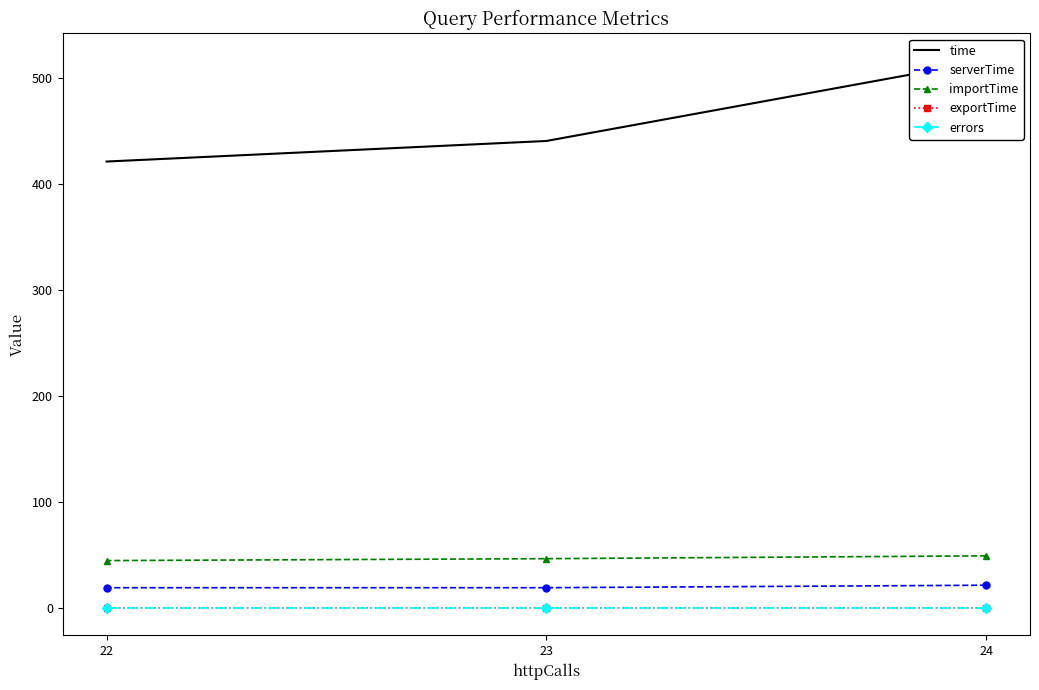

Between 24 and 23, which series saw the biggest shift?

time